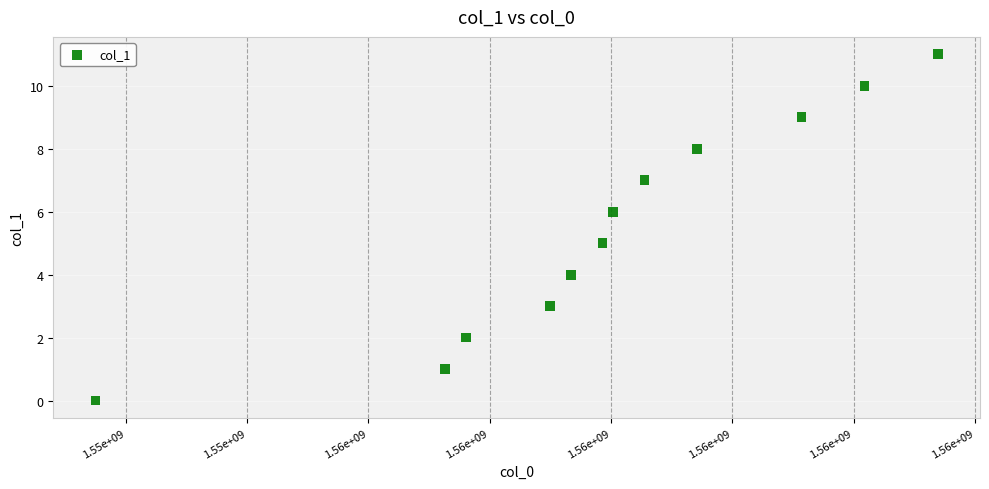

What is the average Y value?

6